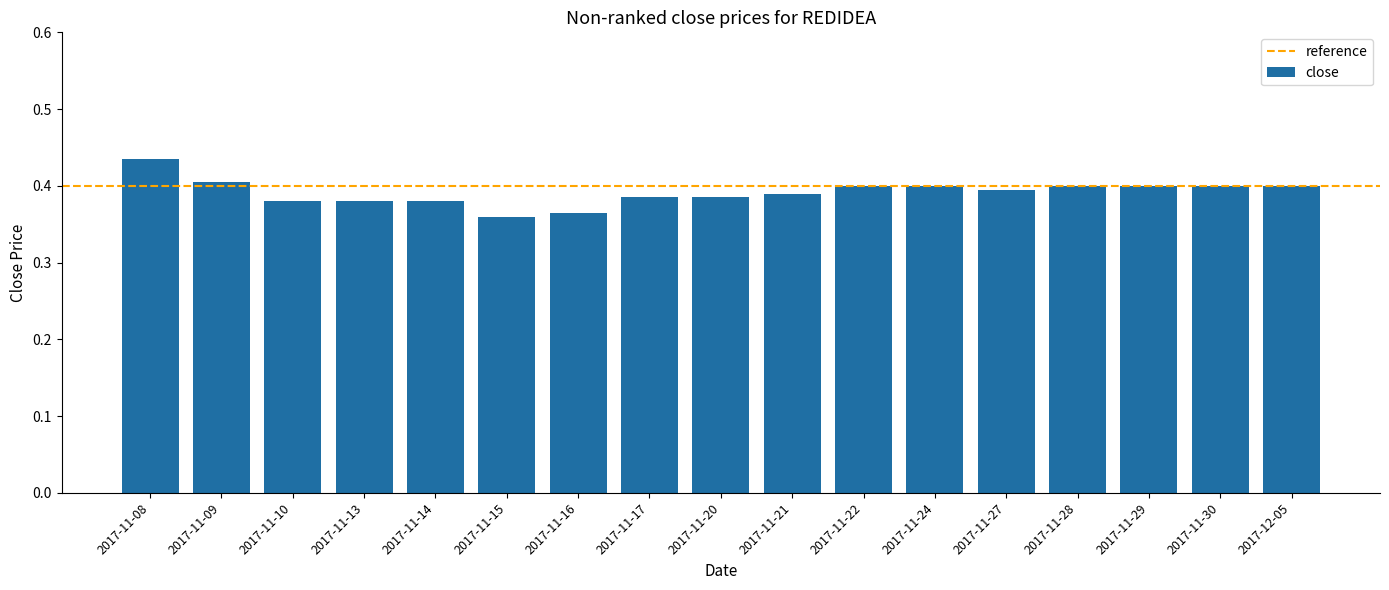

Does the chart contain stacked bars?

No